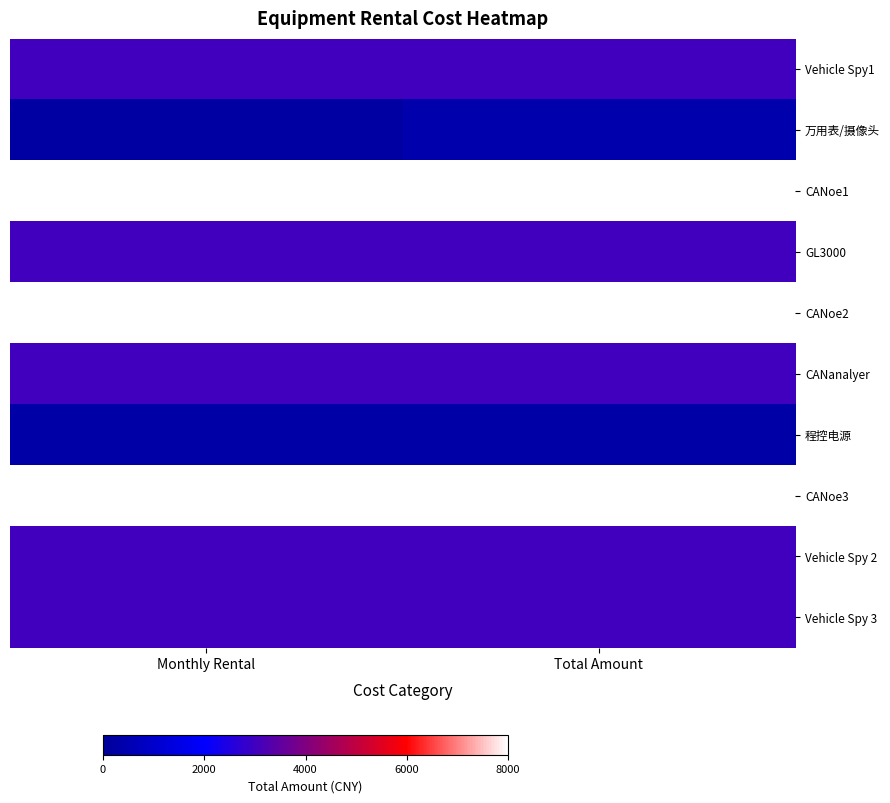

Which series has the largest total across all categories?

CANoe1